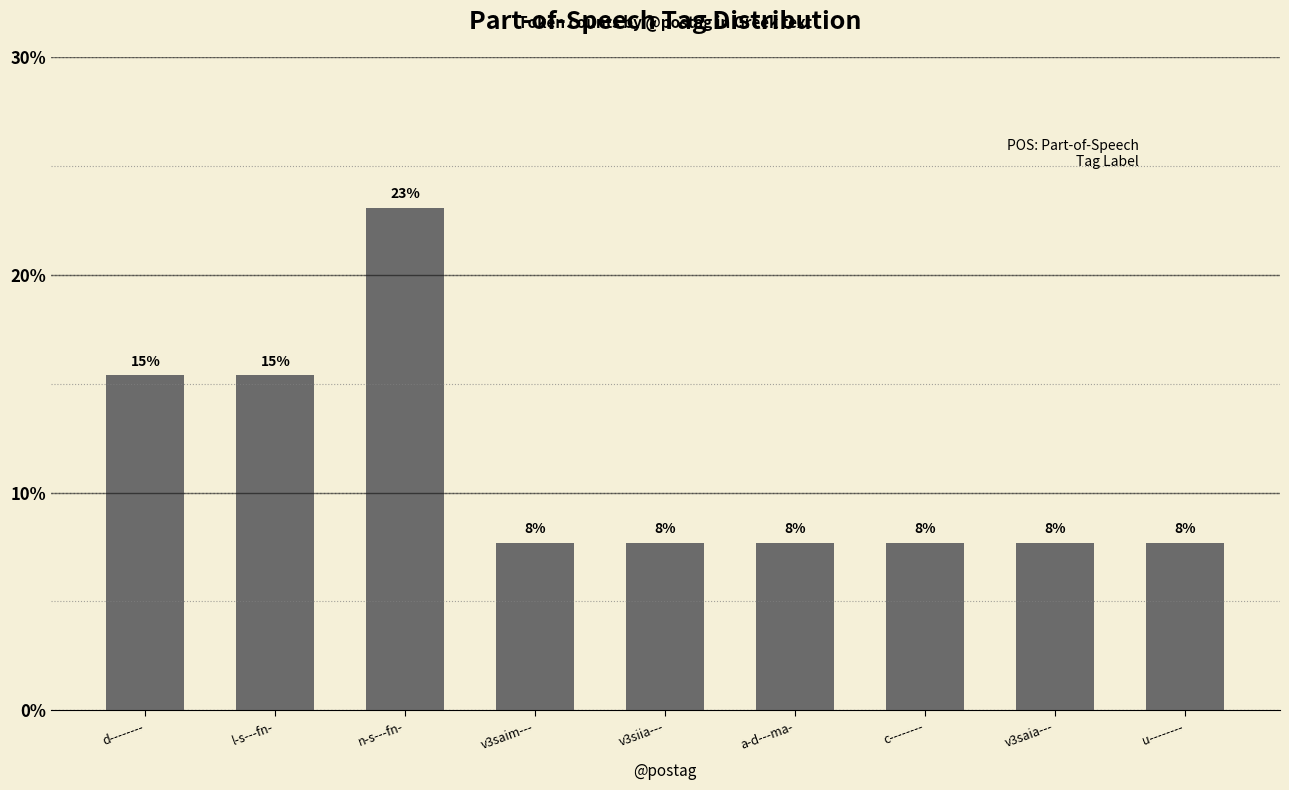

Between a-d---ma- and l-s---fn-, which is larger?

l-s---fn-